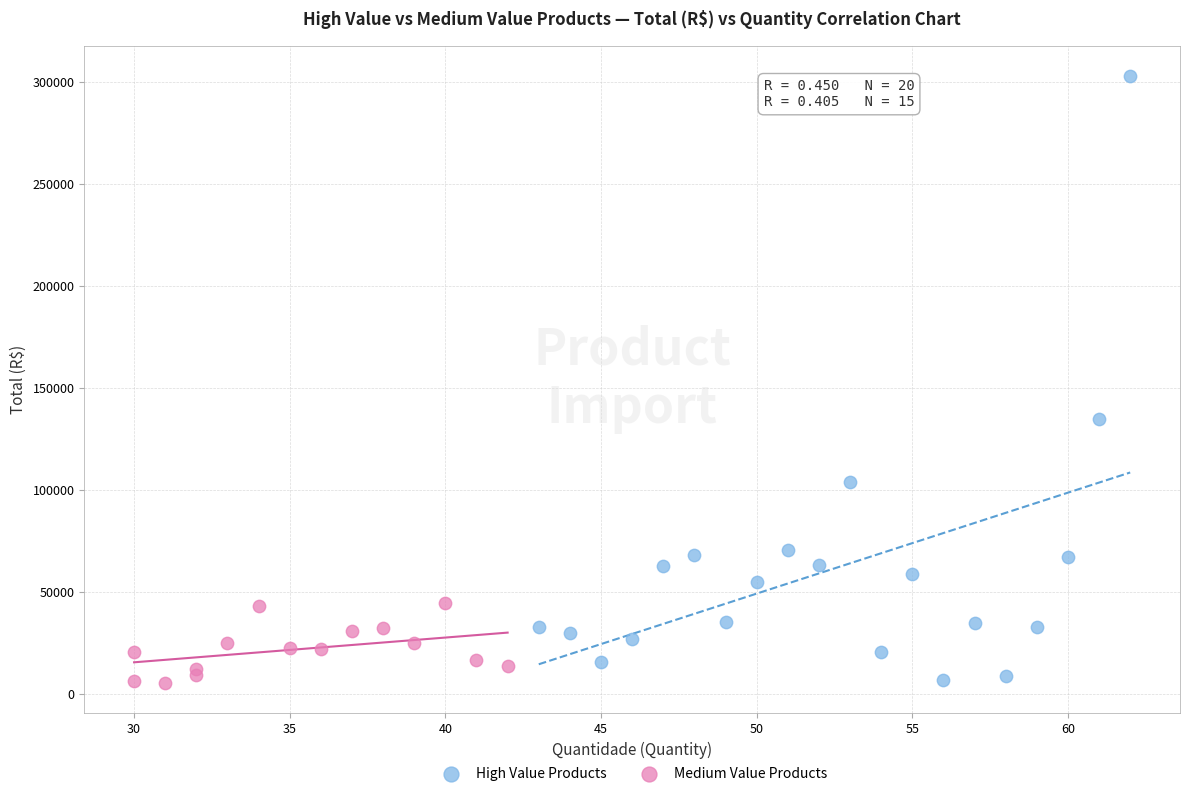

Which series has the widest spread of Y values?

High Value Products